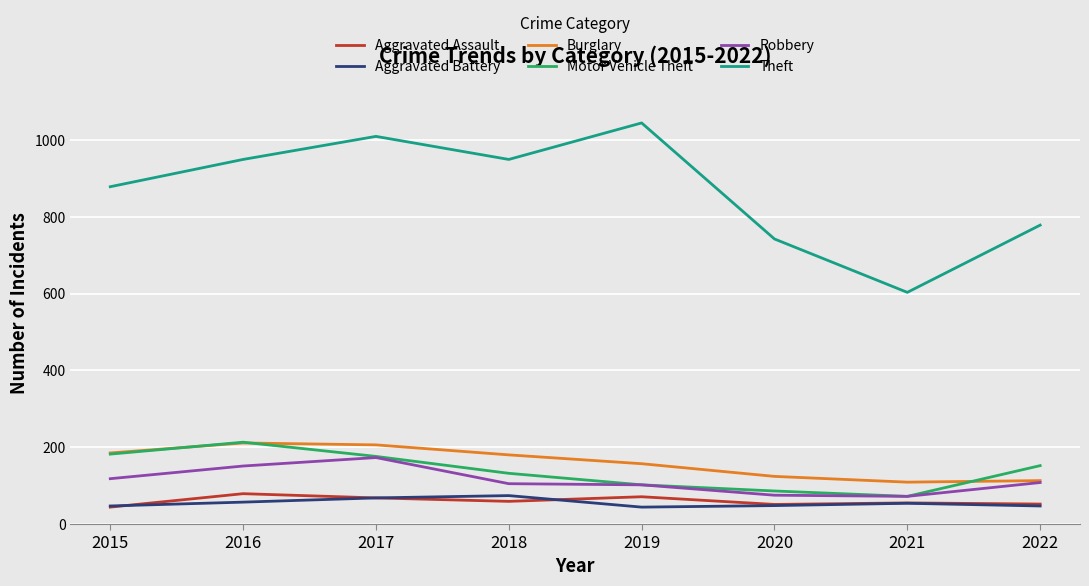

Between 2015 and 2020, which series saw the biggest shift?

Theft